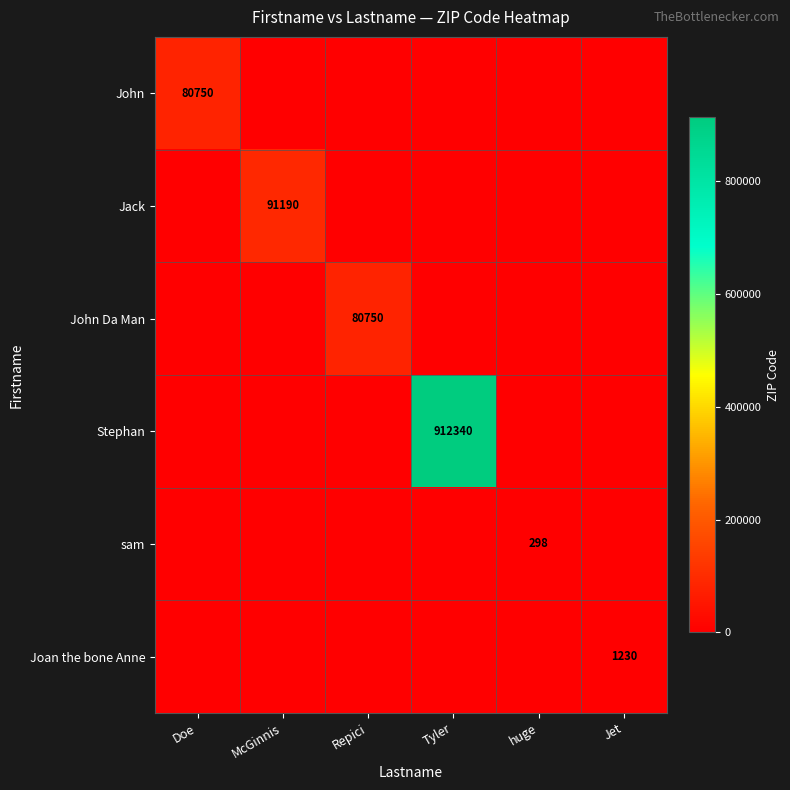

Which series has the widest spread of values?

Stephan